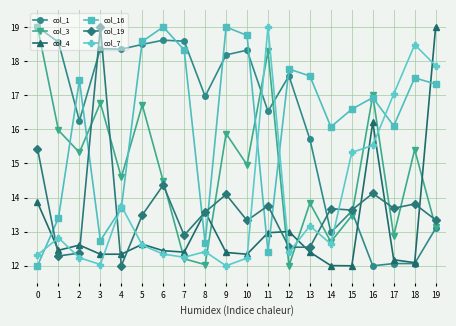

What is the value of the col_3 point at the 3rd from the left?

15.3